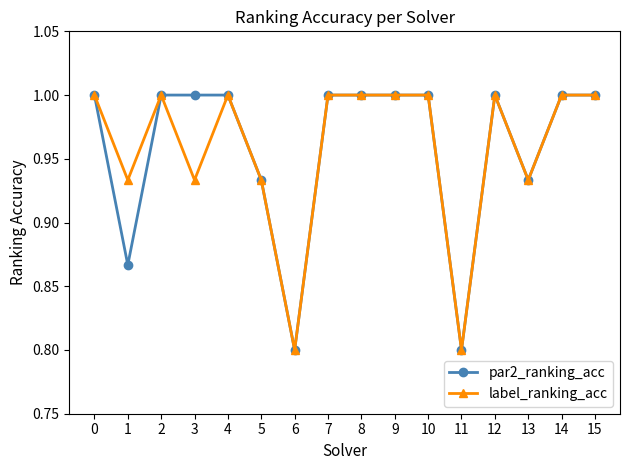

Is it true that par2_ranking_acc equals 1.0 at 4?

True